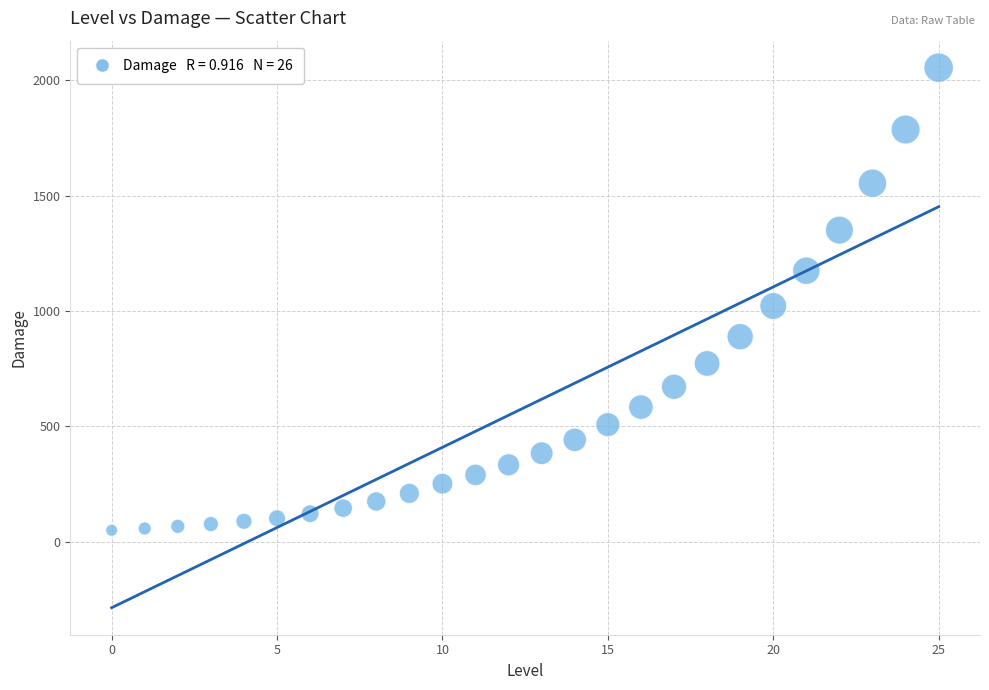

What Y value in the scatter plot is closest to 1052?

1022